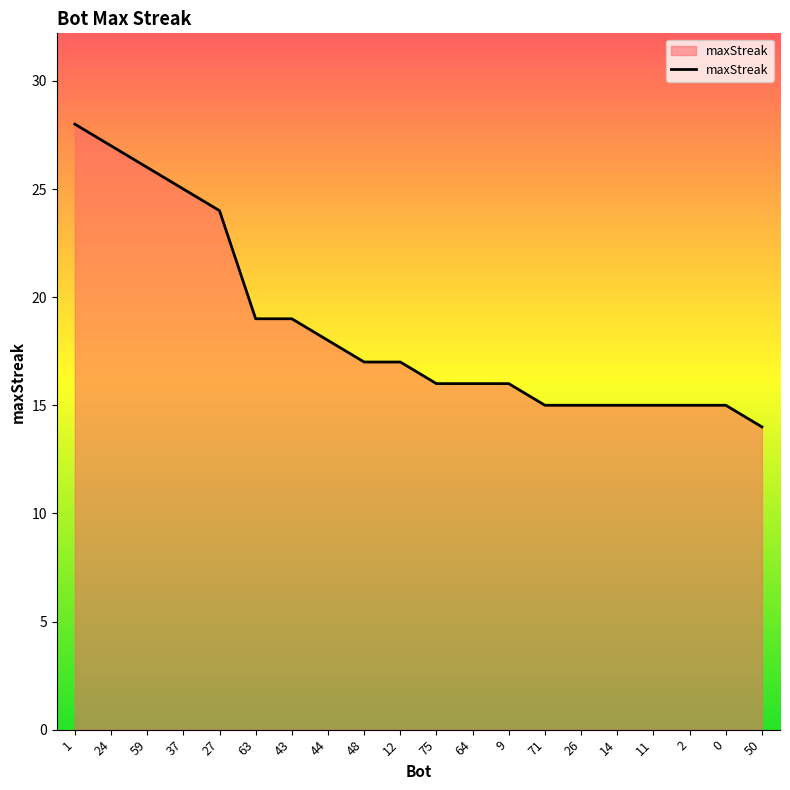

The chart shows a value of 34 at 27. True or false?

False